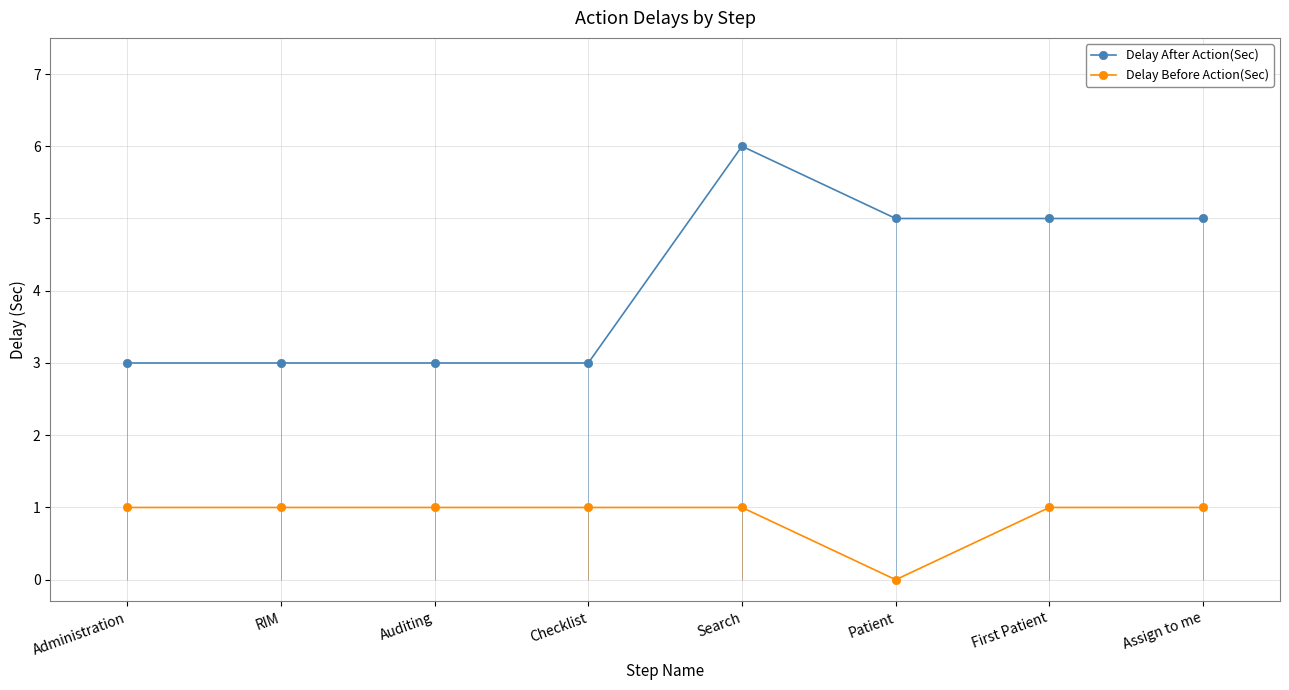

What is the label of the 5th point from the left?

Search